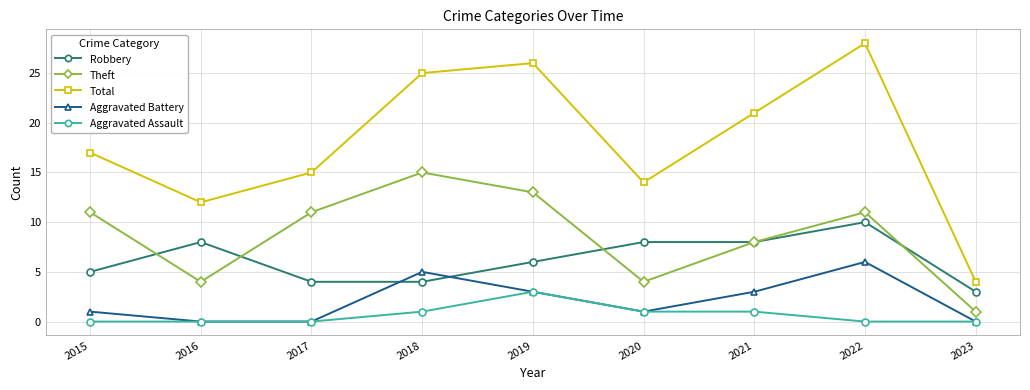

At which label is Robbery closest to 6?

2019